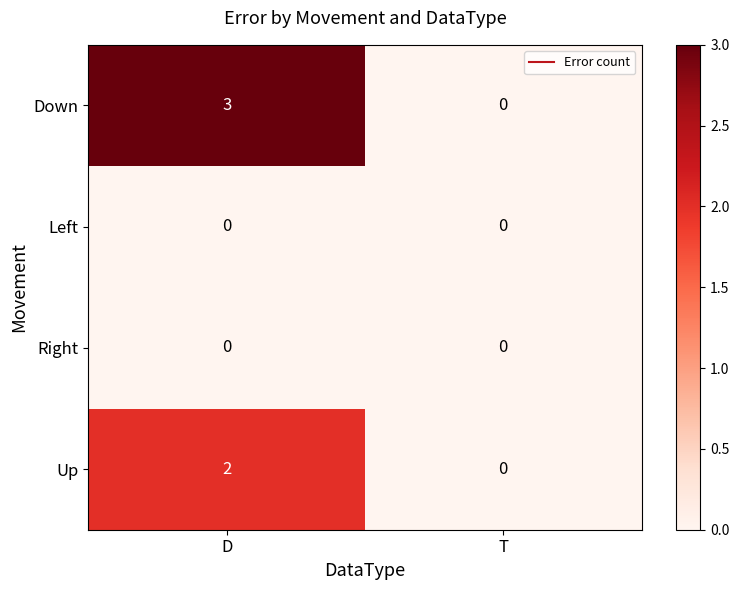

Reading right to left, extract all data points from this chart.

Down: 0	3
Left: 0	0
Right: 0	0
Up: 0	2